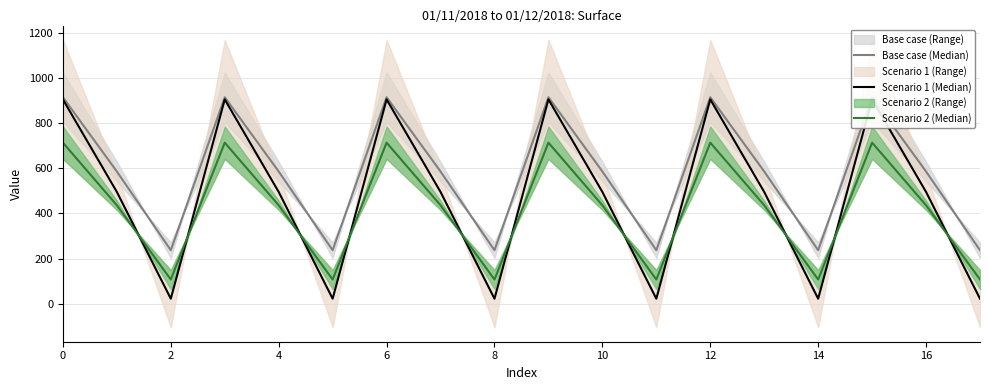

Reading left to right, extract all data points from this chart.

Base case (Median): 913.6	585.1	236.8	913.6	585.1	236.8	913.6	585.1	236.8	913.6	585.1	236.8	913.6	585.1	236.8	913.6	585.1	236.8
Scenario 1 (Median): 904.0	494.7	22.4	904.0	494.7	22.4	904.0	494.7	22.4	904.0	494.7	22.4	904.0	494.7	22.4	904.0	494.7	22.4
Scenario 2 (Median): 712.7	435.7	107.2	712.7	435.7	107.2	712.7	435.7	107.2	712.7	435.7	107.2	712.7	435.7	107.2	712.7	435.7	107.2